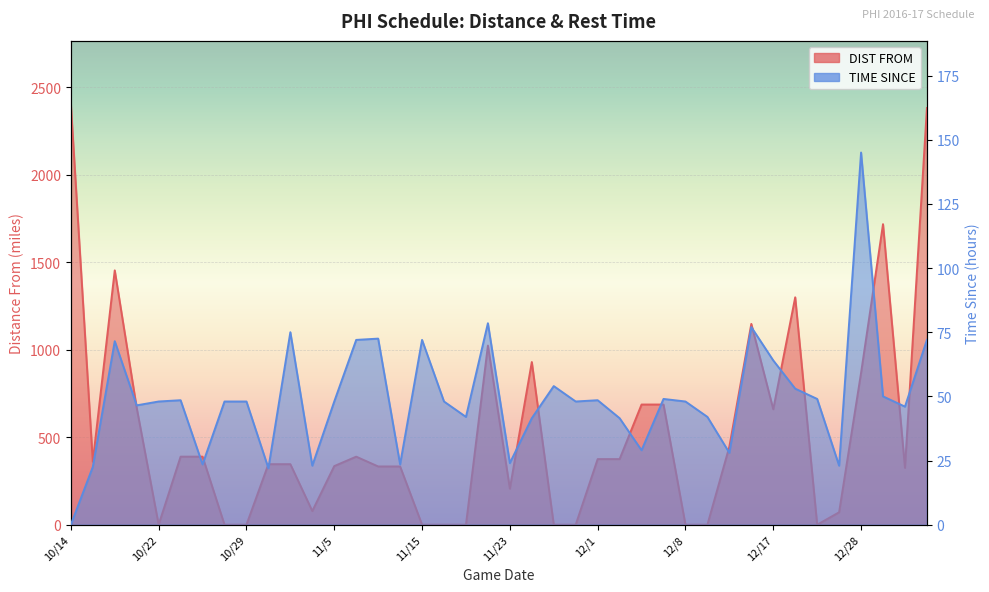

What are all the series names shown in the legend?

DIST FROM, TIME SINCE